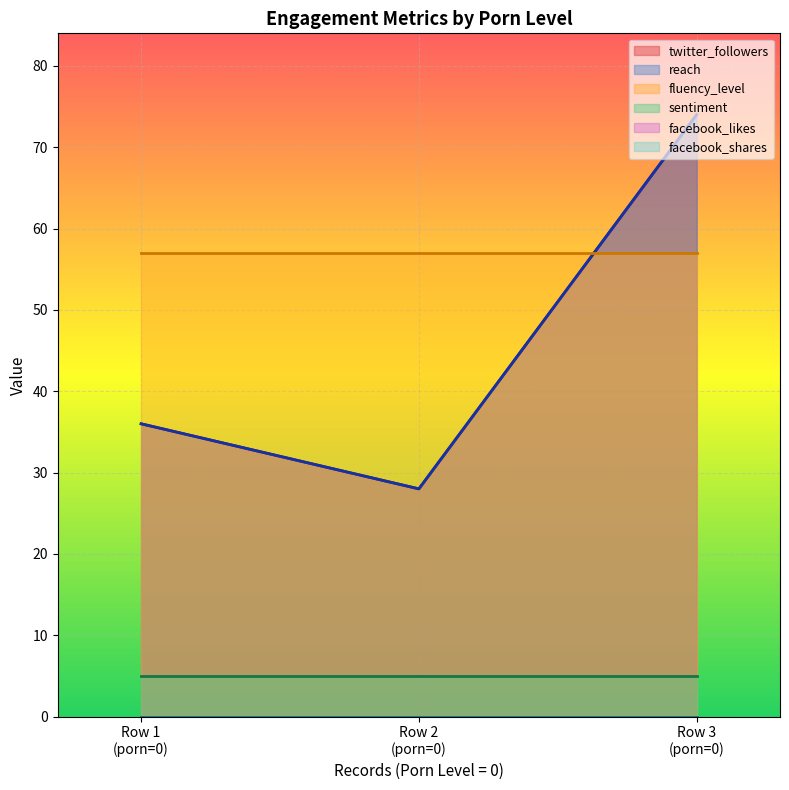

What value does the twitter_followers series have at 0, to the nearest 5?

35